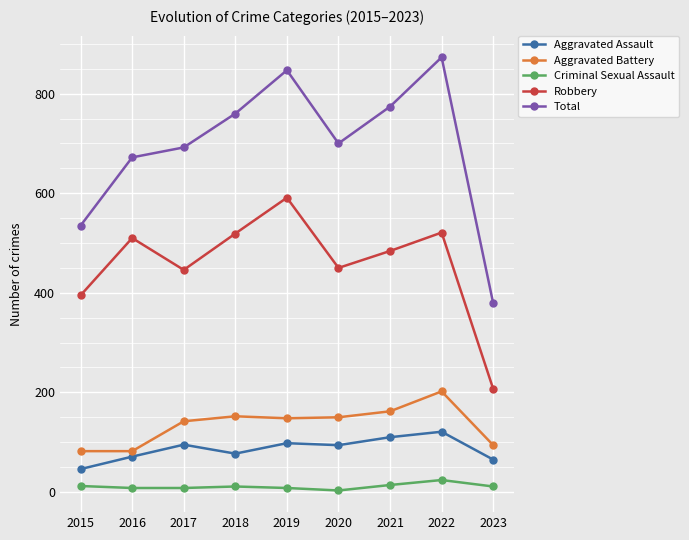

True or false: Robbery has more than 2 points higher than both neighbors.

True